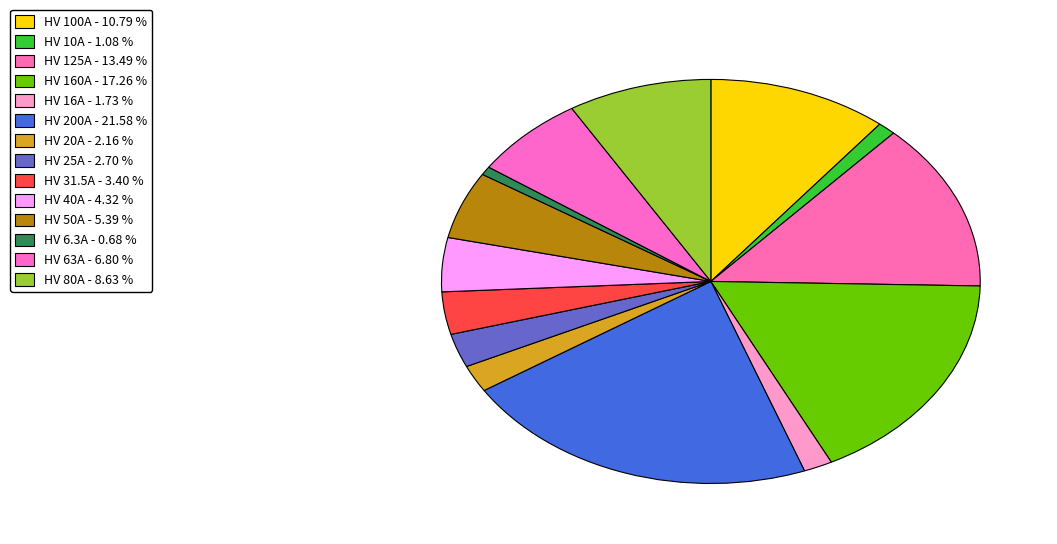

Is it true that HV 50A is 20% of the pie?

False